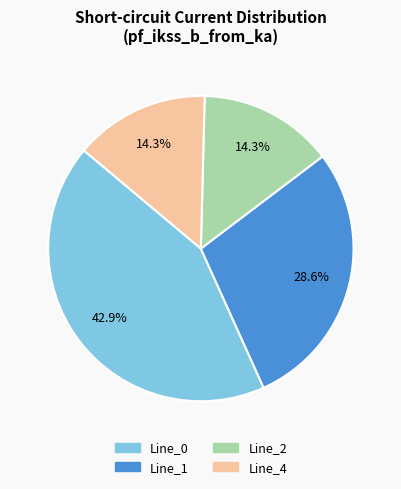

Is there a majority slice in this chart?

No